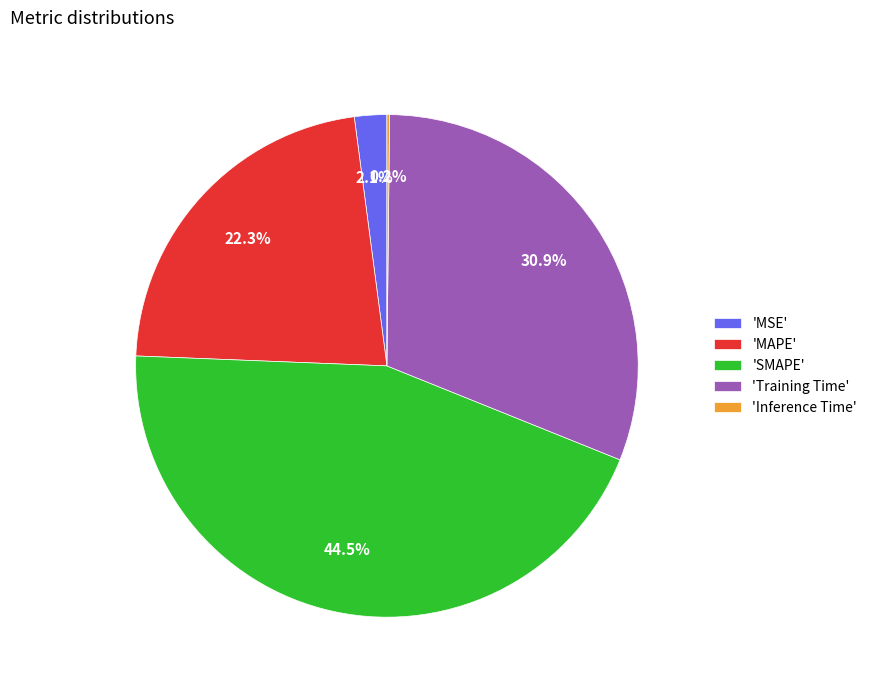

How much of the chart is everything except 'MSE'?

97.9%